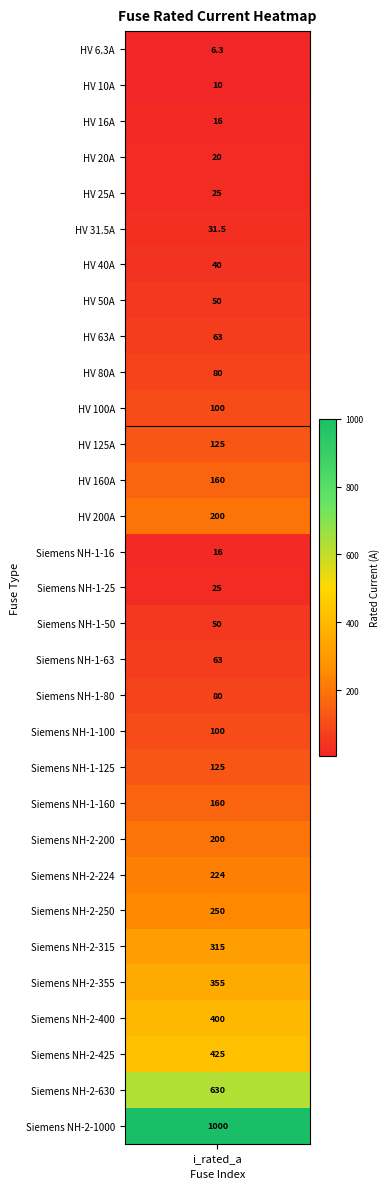

How many values are below 100?

15